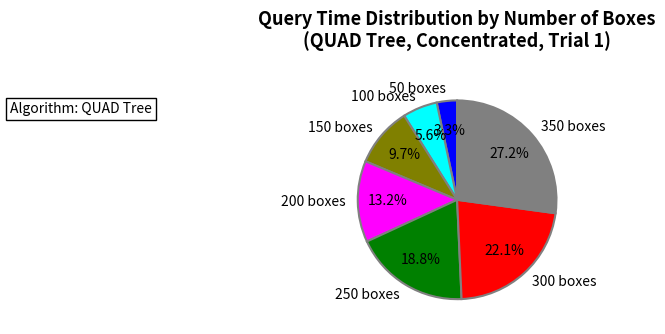

Which has a higher value, 150 boxes or 350 boxes?

350 boxes